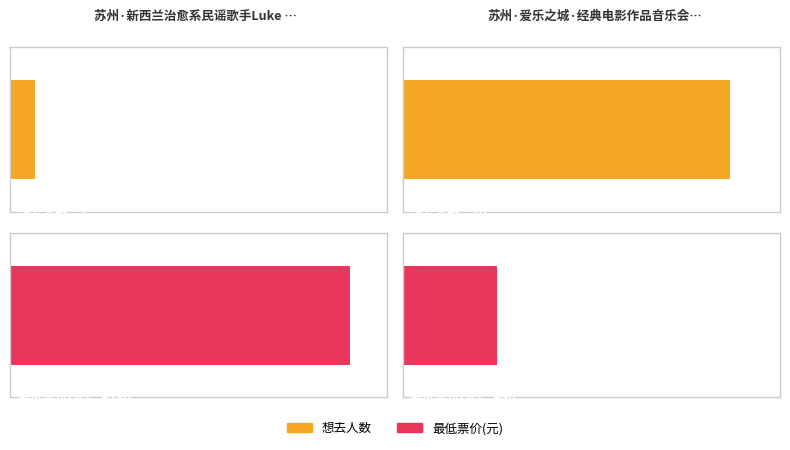

Reading left to right, transcribe all the data shown in this chart.

想去人数: 2	26
最低票价: 180	50